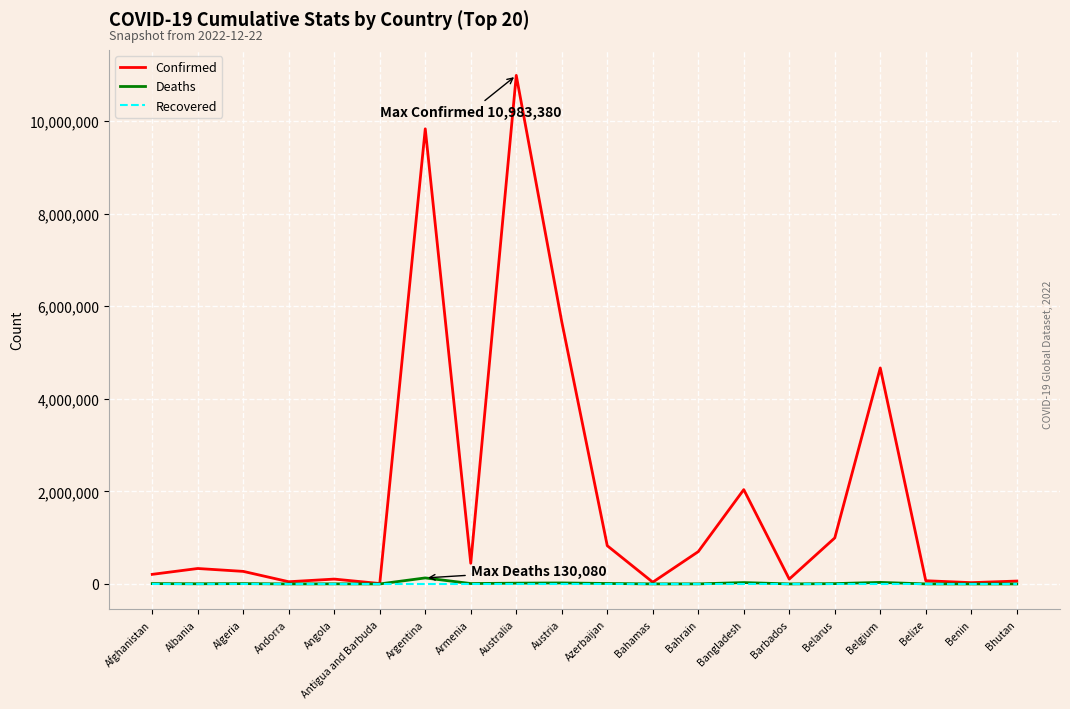

What is the highest value of the Confirmed series?

10983380